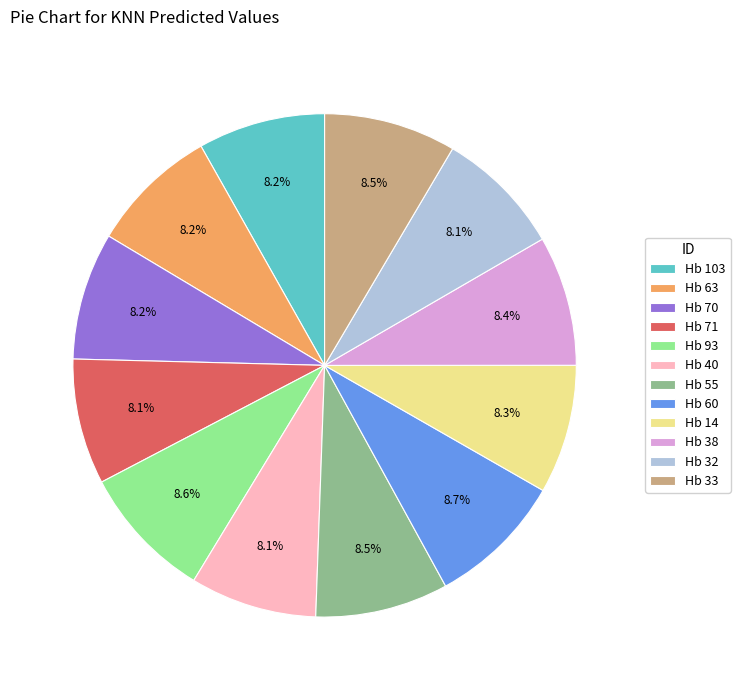

Is it true that Hb 70 is 8% of the pie?

True